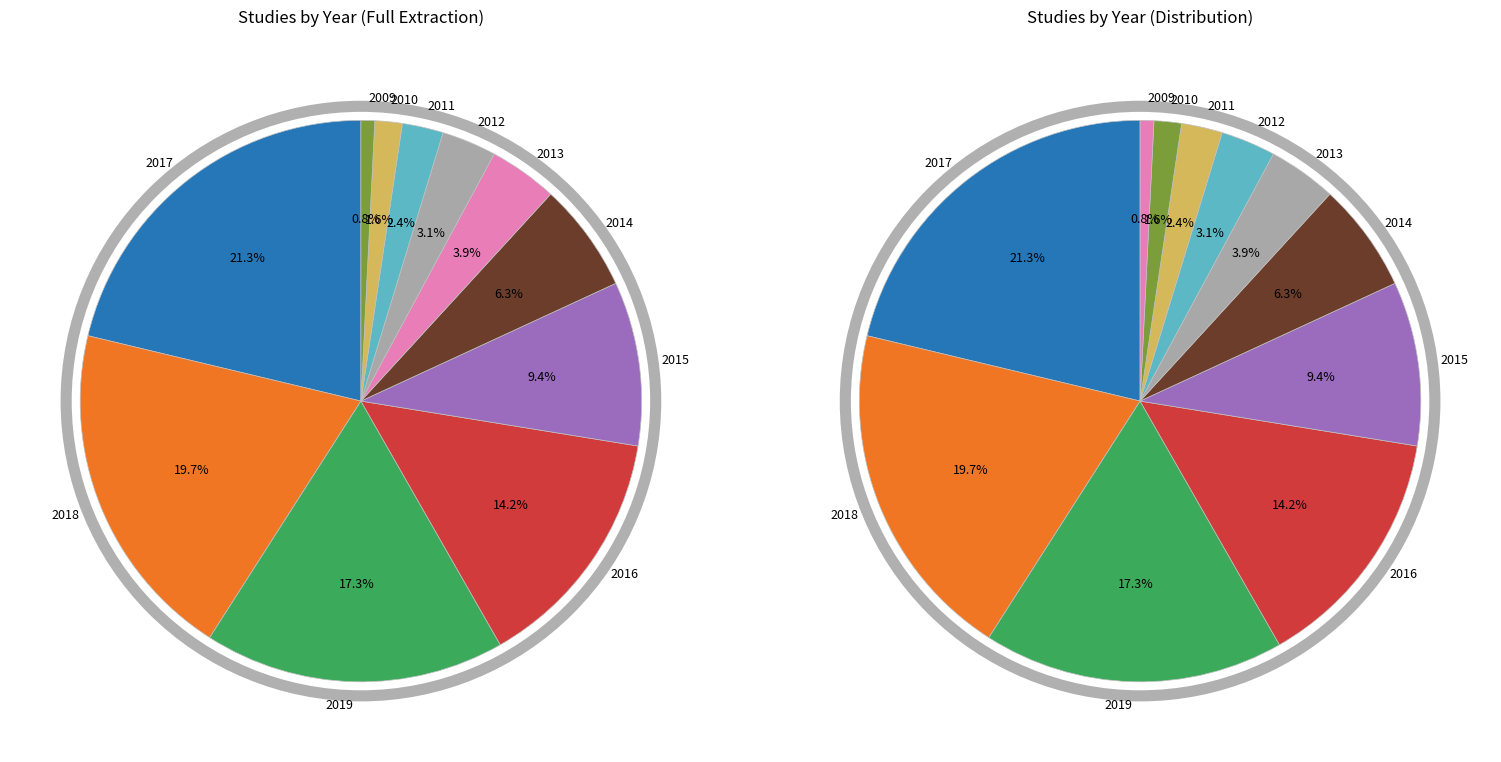

Rank the categories by value from lowest to highest.

2009, 2010, 2011, 2012, 2013, 2014, 2015, 2016, 2019, 2018, 2017